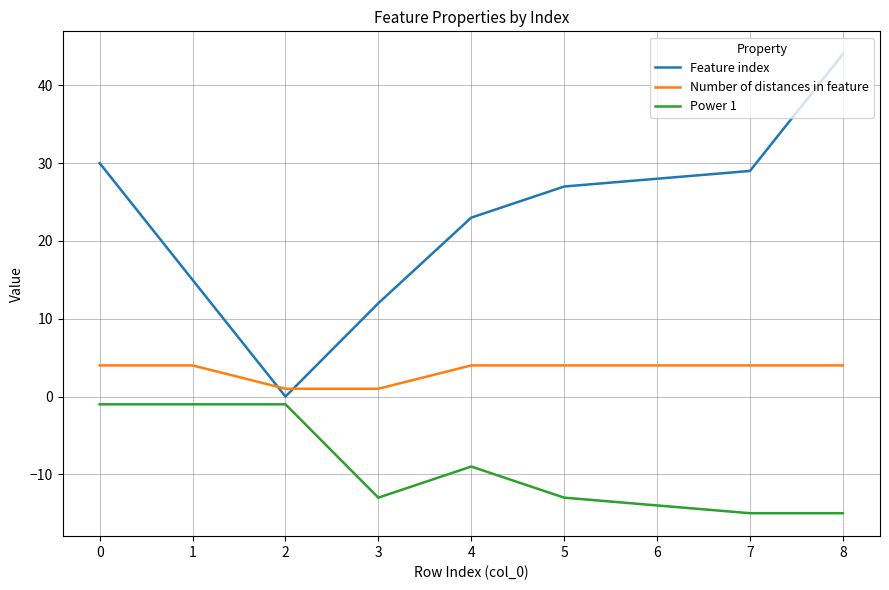

Between 3 and 8, which series saw the biggest shift?

Feature index